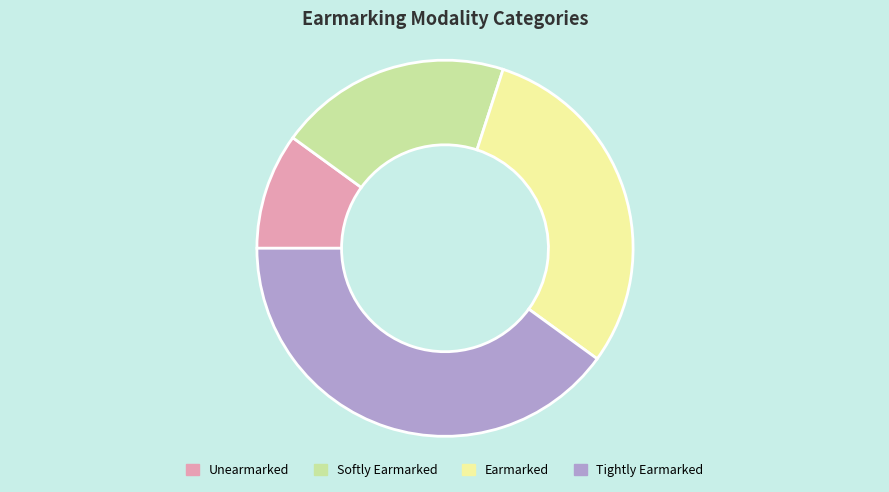

Is it true that Unearmarked is 1% of the pie?

False